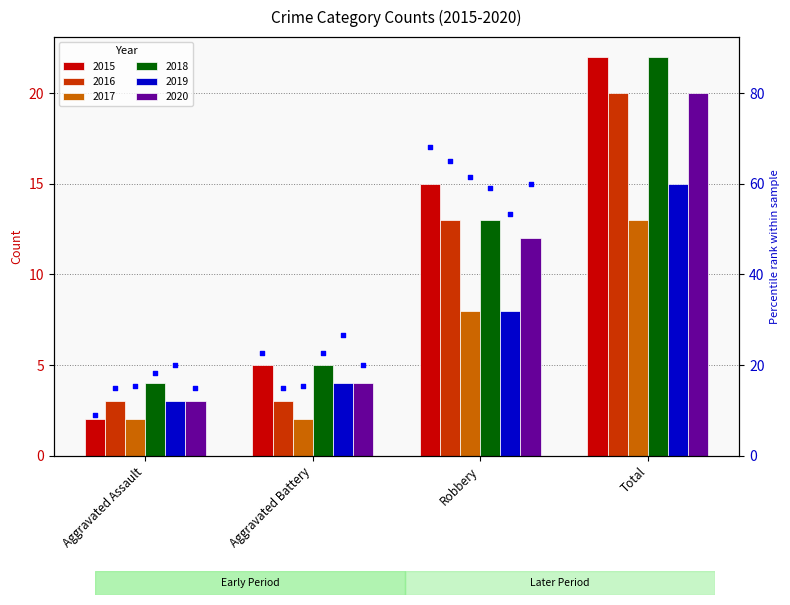

Which series has the largest Y range (max minus min)?

2015 pct